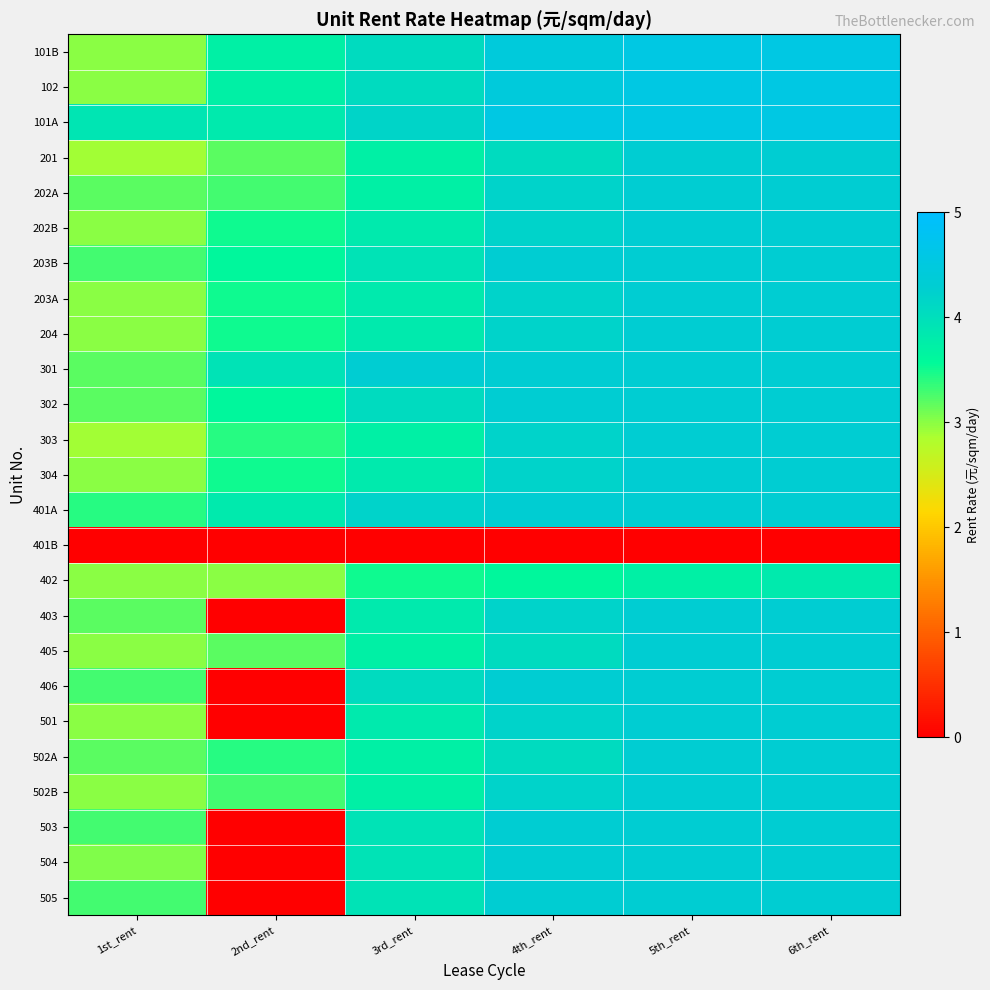

Reading right to left, extract all data points from this chart.

101B: 6th_rent=4.6	5th_rent=4.6	4th_rent=4.4	3rd_rent=4.1	2nd_rent=3.7	1st_rent=3.0
102: 6th_rent=4.6	5th_rent=4.6	4th_rent=4.4	3rd_rent=4.1	2nd_rent=3.7	1st_rent=3.0
101A: 6th_rent=4.6	5th_rent=4.6	4th_rent=4.6	3rd_rent=4.2	2nd_rent=3.8	1st_rent=3.9
201: 6th_rent=4.3	5th_rent=4.3	4th_rent=4.1	3rd_rent=3.7	2nd_rent=3.2	1st_rent=2.9
202A: 6th_rent=4.3	5th_rent=4.3	4th_rent=4.2	3rd_rent=3.7	2nd_rent=3.3	1st_rent=3.2
202B: 6th_rent=4.3	5th_rent=4.3	4th_rent=4.2	3rd_rent=3.8	2nd_rent=3.5	1st_rent=3.0
203B: 6th_rent=4.3	5th_rent=4.3	4th_rent=4.3	3rd_rent=3.9	2nd_rent=3.6	1st_rent=3.3
203A: 6th_rent=4.3	5th_rent=4.3	4th_rent=4.2	3rd_rent=3.8	2nd_rent=3.5	1st_rent=3.0
204: 6th_rent=4.3	5th_rent=4.3	4th_rent=4.2	3rd_rent=3.8	2nd_rent=3.5	1st_rent=3.0
301: 6th_rent=4.3	5th_rent=4.3	4th_rent=4.3	3rd_rent=4.3	2nd_rent=3.9	1st_rent=3.2
302: 6th_rent=4.3	5th_rent=4.3	4th_rent=4.3	3rd_rent=4.1	2nd_rent=3.6	1st_rent=3.2
303: 6th_rent=4.3	5th_rent=4.3	4th_rent=4.2	3rd_rent=3.7	2nd_rent=3.4	1st_rent=2.9
304: 6th_rent=4.3	5th_rent=4.3	4th_rent=4.2	3rd_rent=3.8	2nd_rent=3.5	1st_rent=3.0
401A: 6th_rent=4.3	5th_rent=4.3	4th_rent=4.3	3rd_rent=4.2	2nd_rent=3.8	1st_rent=3.4
401B: 6th_rent=0.0	5th_rent=0.0	4th_rent=0.0	3rd_rent=0.0	2nd_rent=0.0	1st_rent=0.0
402: 6th_rent=3.8	5th_rent=3.7	4th_rent=3.6	3rd_rent=3.5	2nd_rent=3.0	1st_rent=3.0
403: 6th_rent=4.3	5th_rent=4.3	4th_rent=4.2	3rd_rent=3.8	2nd_rent=0.0	1st_rent=3.2
405: 6th_rent=4.3	5th_rent=4.3	4th_rent=4.1	3rd_rent=3.7	2nd_rent=3.2	1st_rent=3.0
406: 6th_rent=4.3	5th_rent=4.3	4th_rent=4.3	3rd_rent=4.1	2nd_rent=0.0	1st_rent=3.3
501: 6th_rent=4.3	5th_rent=4.3	4th_rent=4.2	3rd_rent=3.8	2nd_rent=0.0	1st_rent=3.0
502A: 6th_rent=4.3	5th_rent=4.3	4th_rent=4.1	3rd_rent=3.7	2nd_rent=3.4	1st_rent=3.2
502B: 6th_rent=4.3	5th_rent=4.3	4th_rent=4.2	3rd_rent=3.7	2nd_rent=3.3	1st_rent=3.0
503: 6th_rent=4.3	5th_rent=4.3	4th_rent=4.3	3rd_rent=3.9	2nd_rent=0.0	1st_rent=3.3
504: 6th_rent=4.3	5th_rent=4.3	4th_rent=4.3	3rd_rent=3.9	2nd_rent=0.0	1st_rent=3.0
505: 6th_rent=4.3	5th_rent=4.3	4th_rent=4.3	3rd_rent=3.9	2nd_rent=0.0	1st_rent=3.3